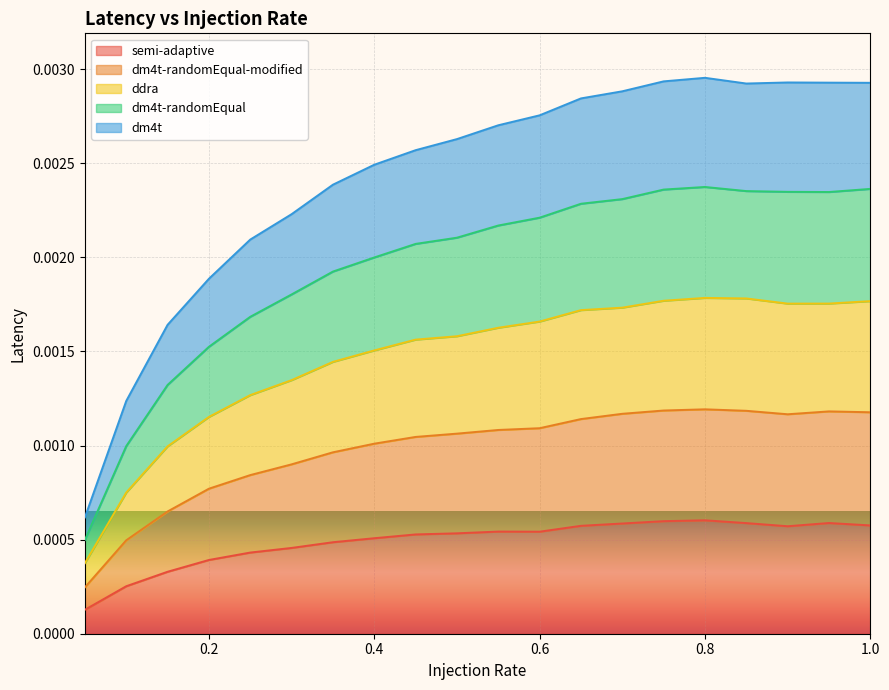

True or false: dm4t-randomEqual has more than 0 interior local peaks.

True